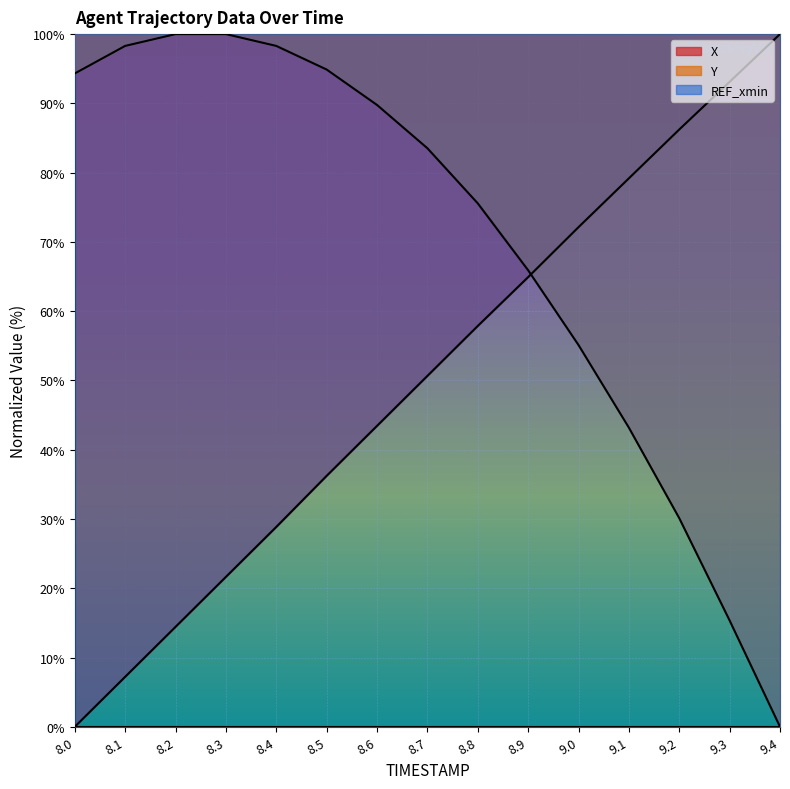

Reading left to right, what are all the values shown in this chart?

X: 0.0	7.2	14.4	21.6	28.9	36.2	43.4	50.7	57.9	64.9	72.1	79.2	86.2	93.1	100.0
Y: 94.3	98.3	100.0	100.0	98.3	94.9	89.8	83.5	75.6	65.9	55.1	43.2	30.1	15.3	0.0